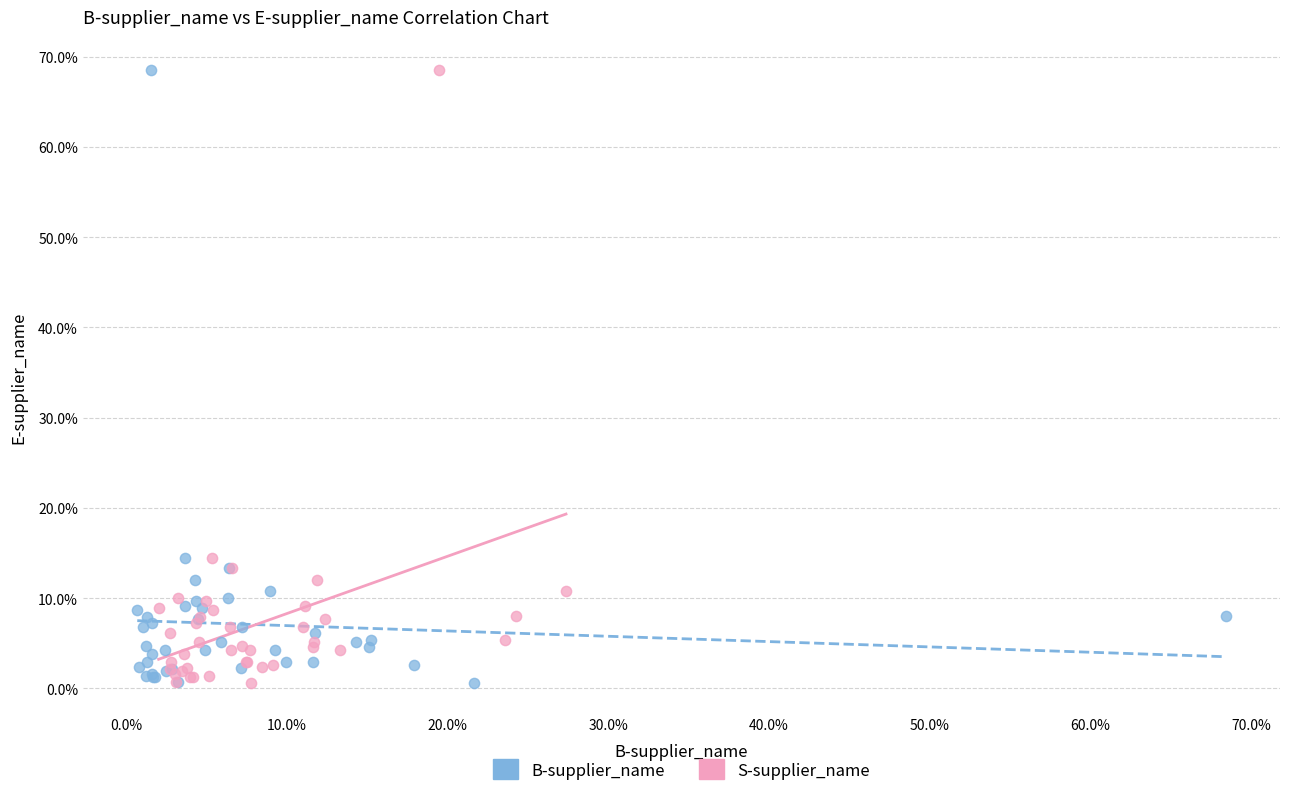

What are all the series names shown in the legend?

B-supplier_name, S-supplier_name